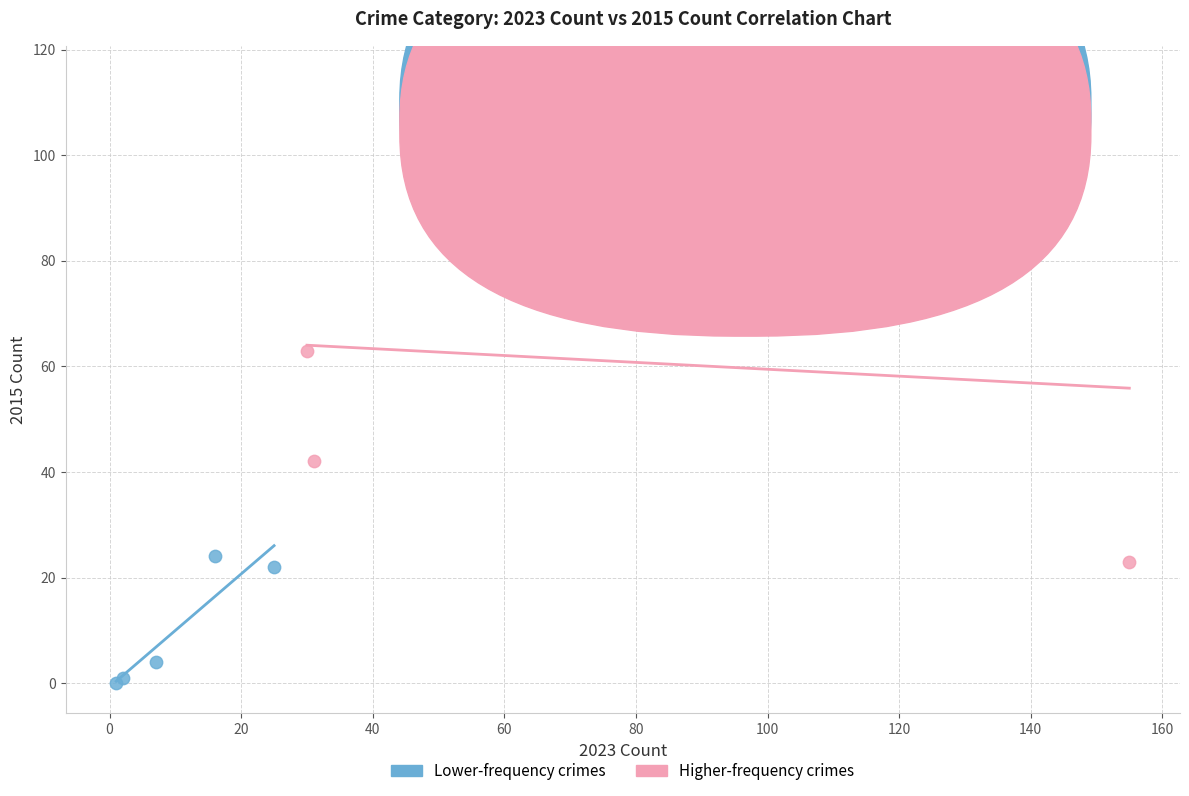

Which series reaches the maximum Y coordinate?

Higher-frequency crimes